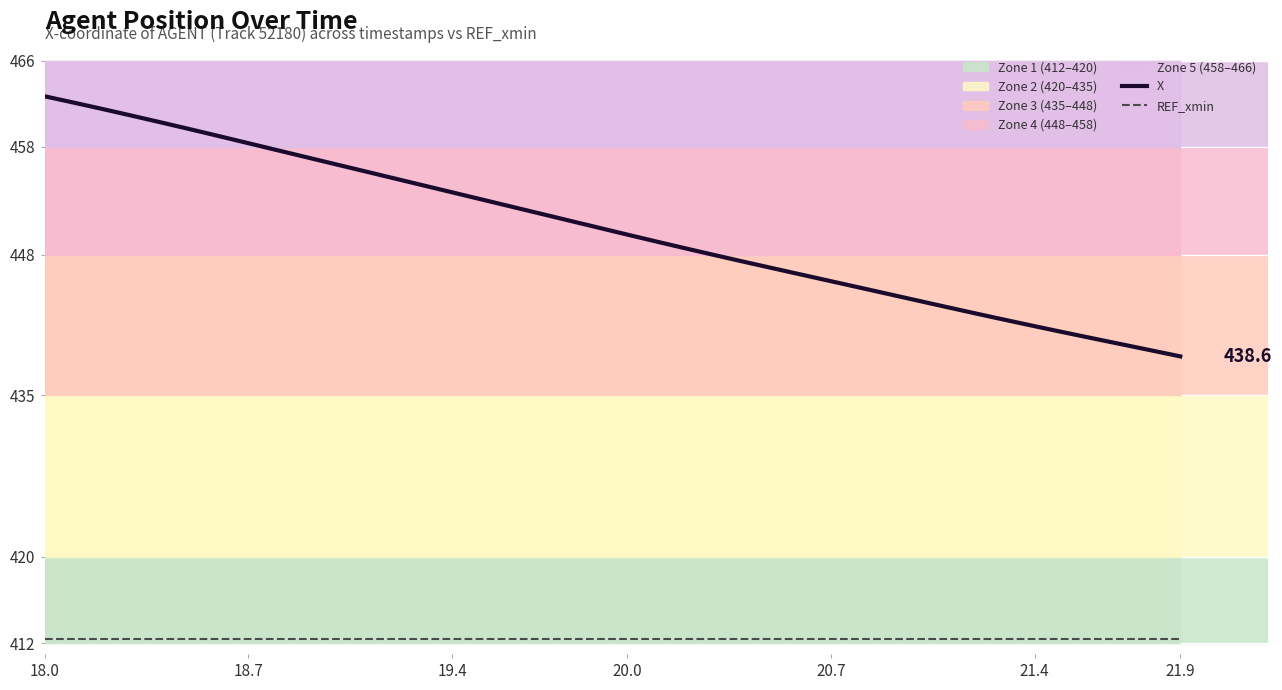

List the series in order of their overall mean, lowest first.

REF_xmin, X